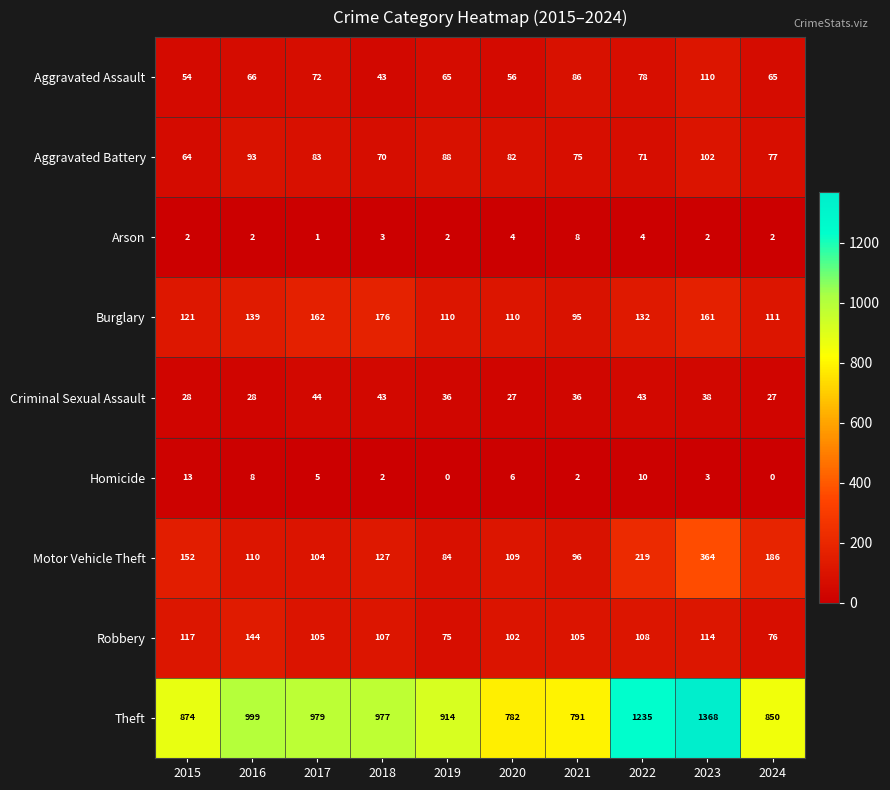

At which category does the chart reach its peak across all series?

2023